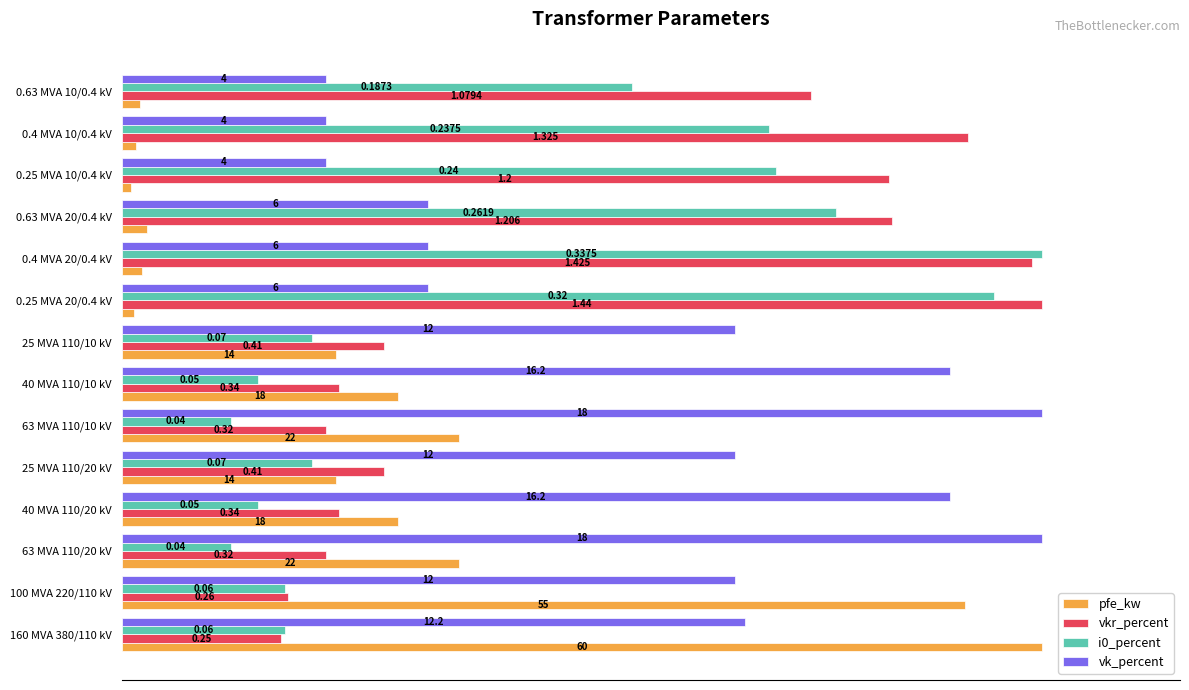

What are all the series names shown in the legend?

pfe_kw, vkr_percent, i0_percent, vk_percent